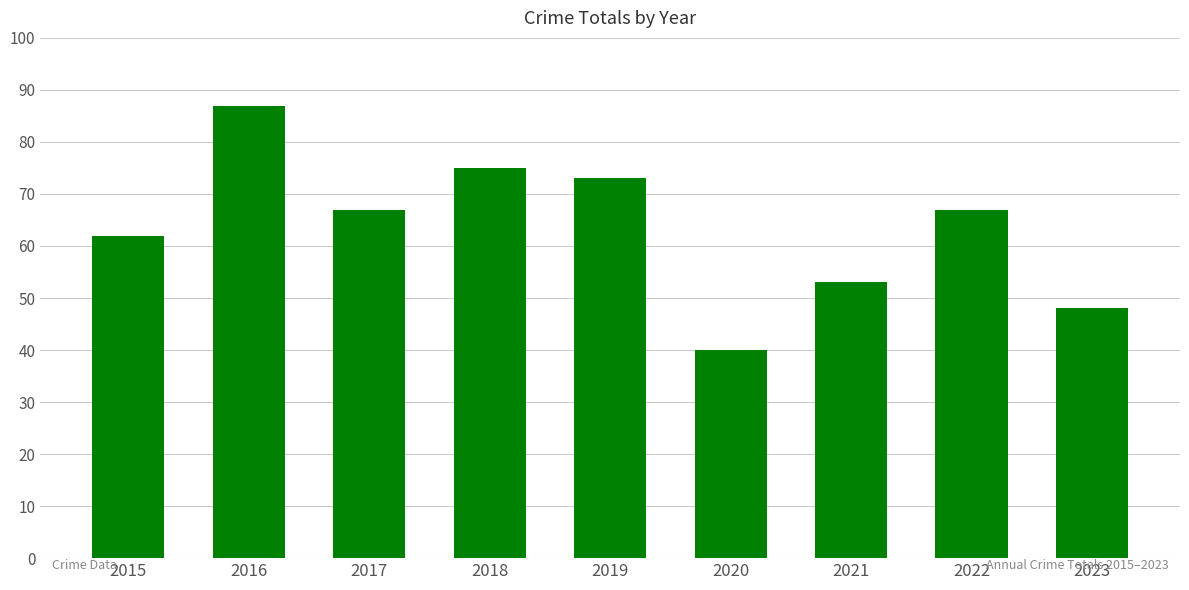

What is the sum of the values at 2015 and 2018?

137